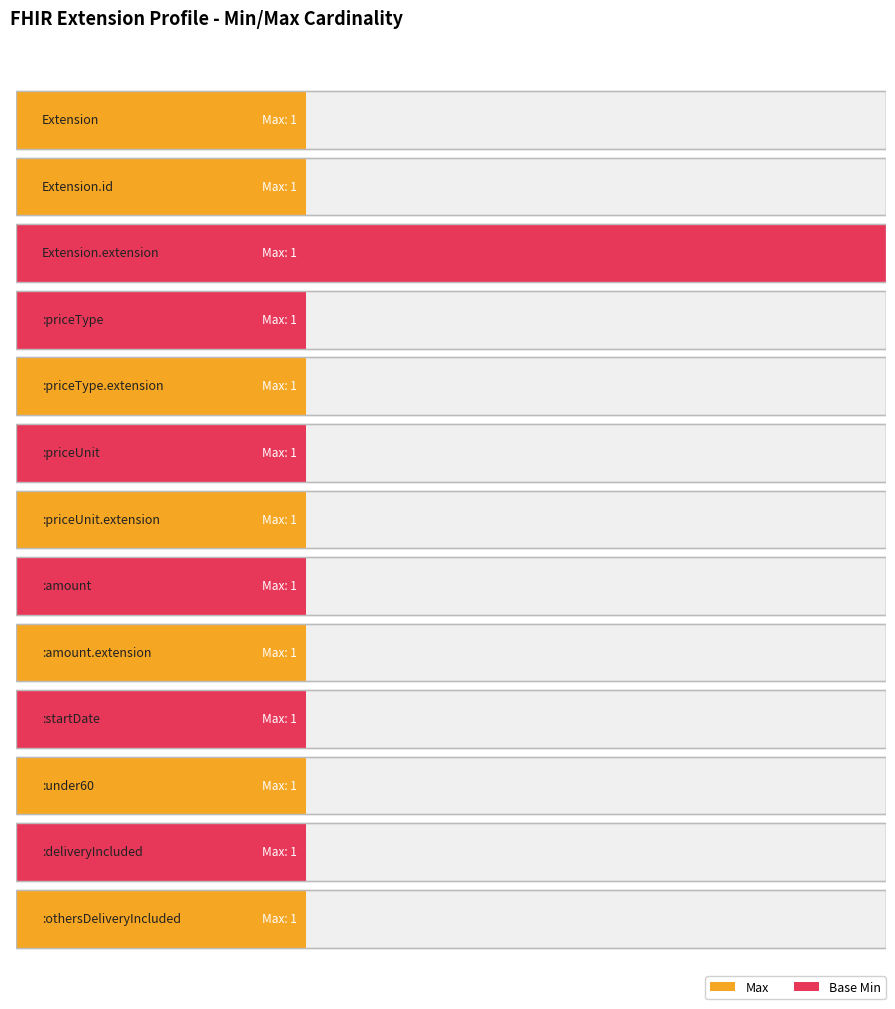

Is the value of Max at Extension.extension:priceType greater than the value of Base Min at Extension.id?

Yes